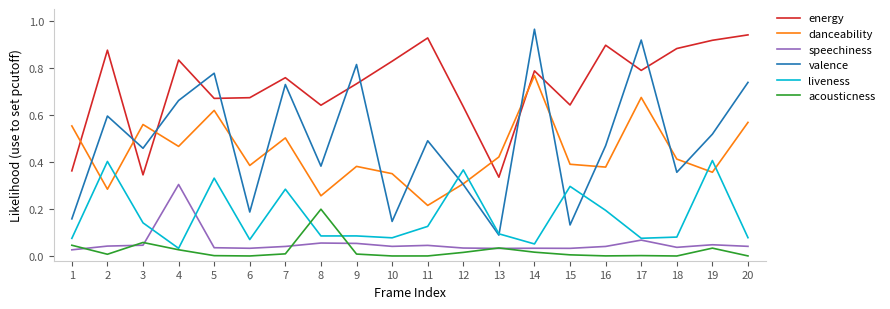

List the series in order of their peak value, lowest first.

acousticness, speechiness, liveness, danceability, energy, valence